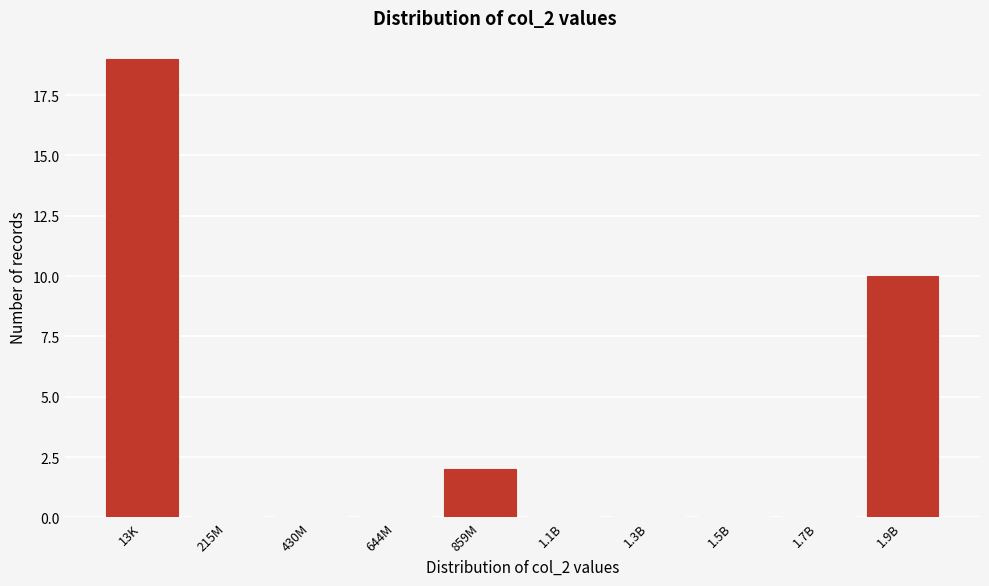

Reading left to right, what are all the values shown in this chart?

13K=19	215M=0	430M=0	644M=0	859M=2	1.1B=0	1.3B=0	1.5B=0	1.7B=0	1.9B=10